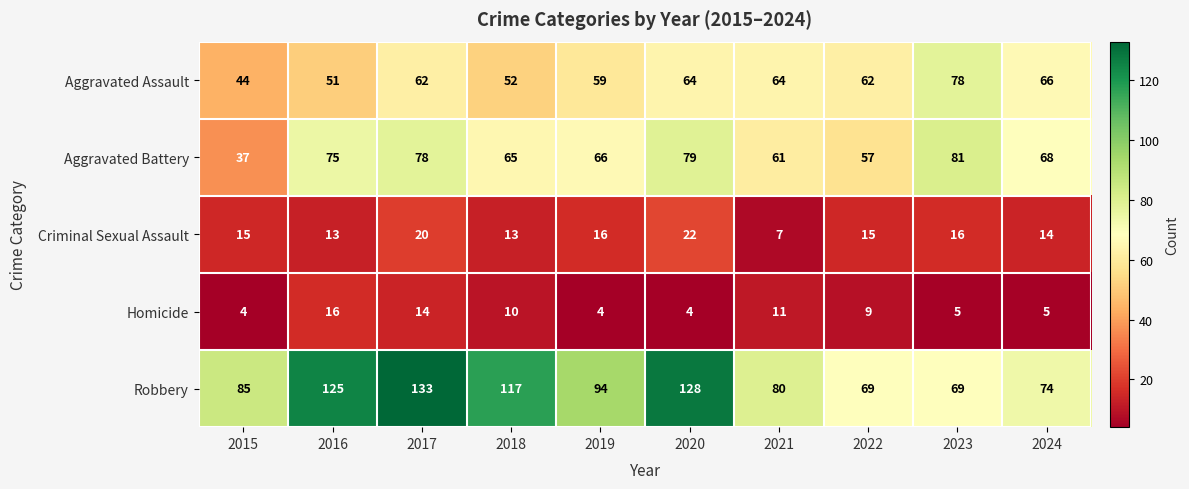

Which series has the widest spread of values?

Robbery